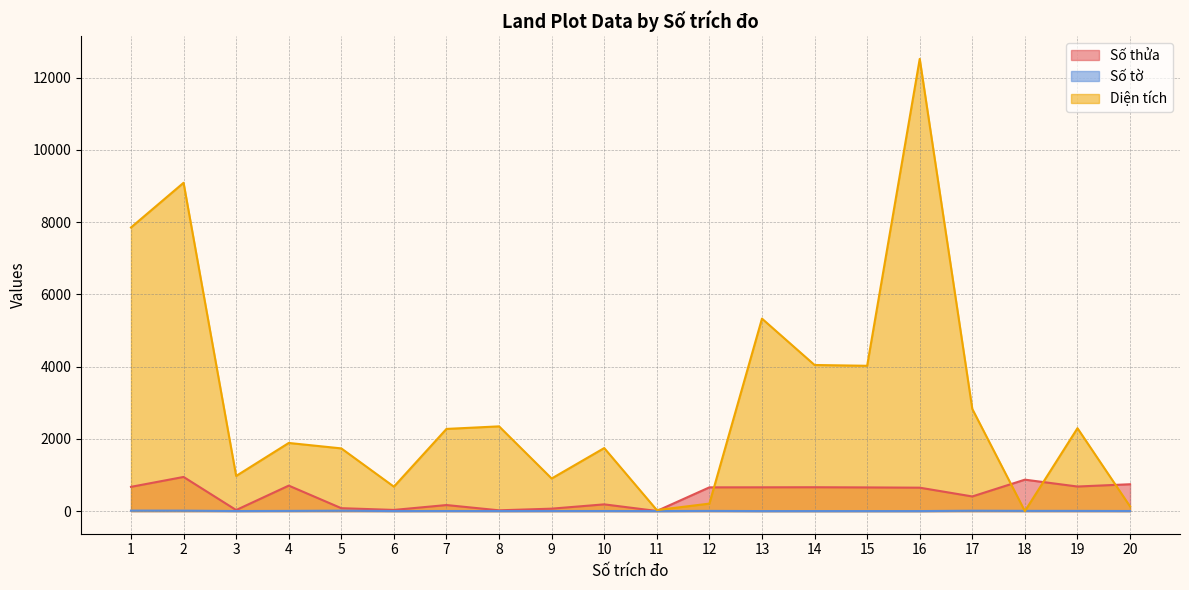

Where do Số tờ and Diện tích first cross each other?

17 and 18